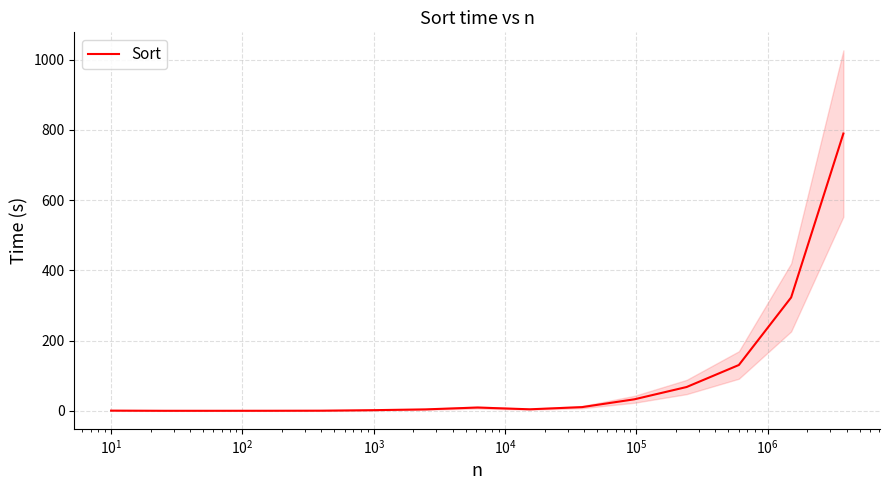

What is the highest value of the Sort series?

789.7